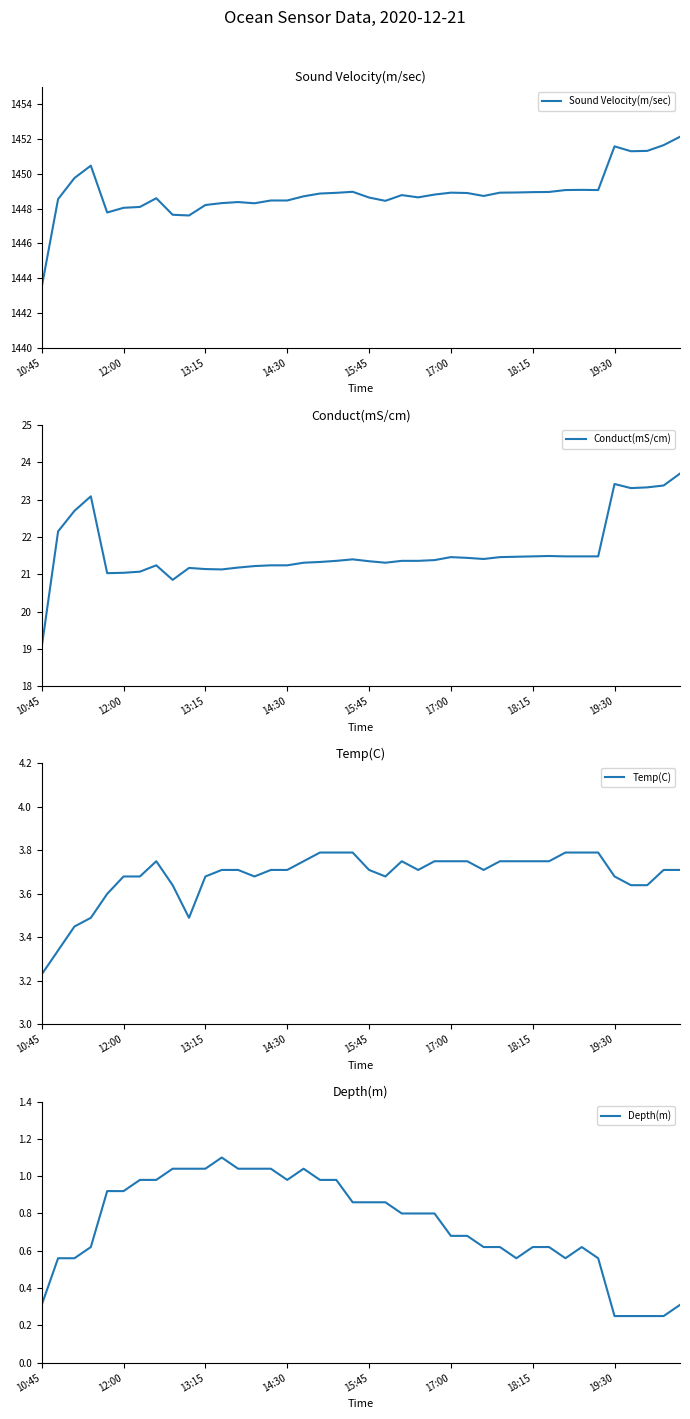

In Conduct(mS/cm), how many points are lower than both neighbors (excluding endpoints)?

6